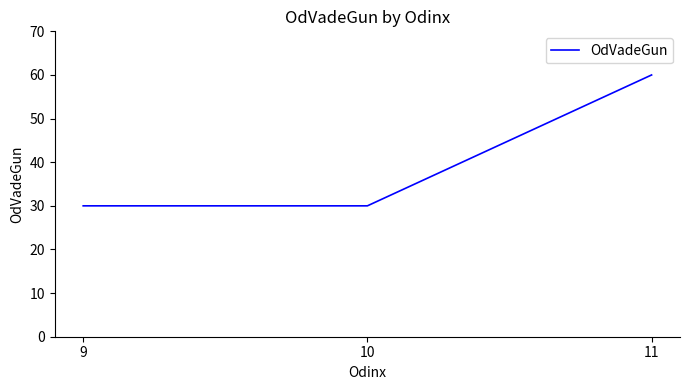

What is the sum of all values?

120